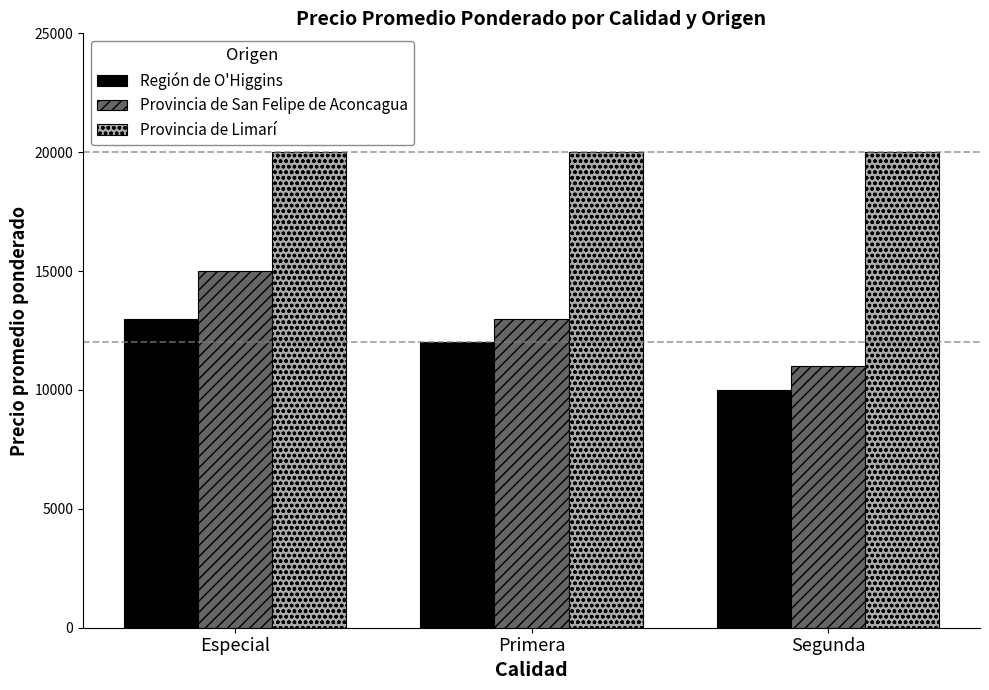

What is the greatest value displayed?

20000